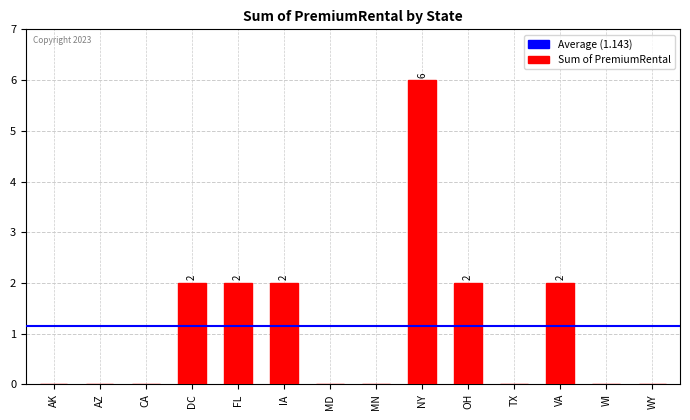

What is the average value?

1